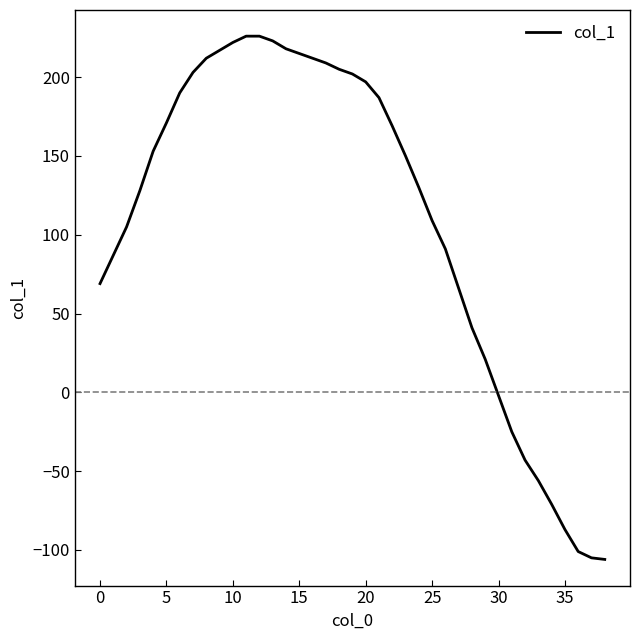

What is the difference between the maximum and minimum values?

332